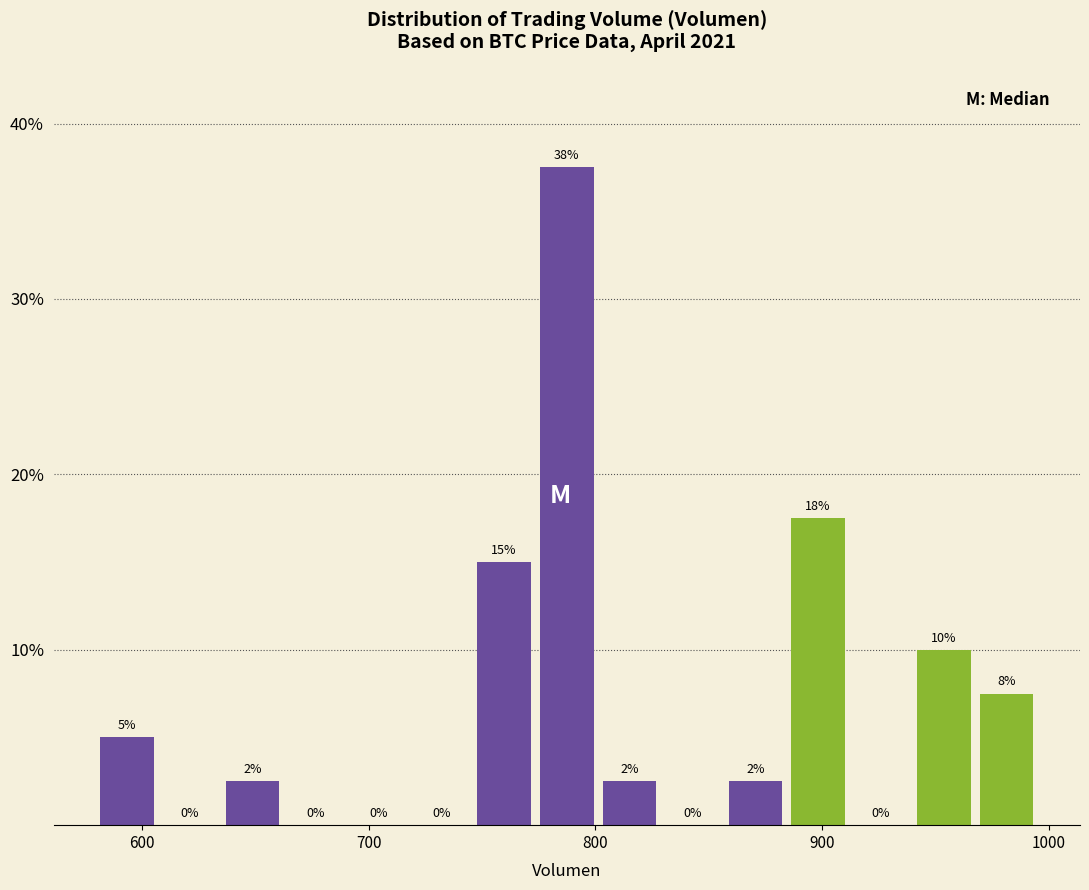

Read against the x-axis, roughly where is the centre of the tallest bar?

790